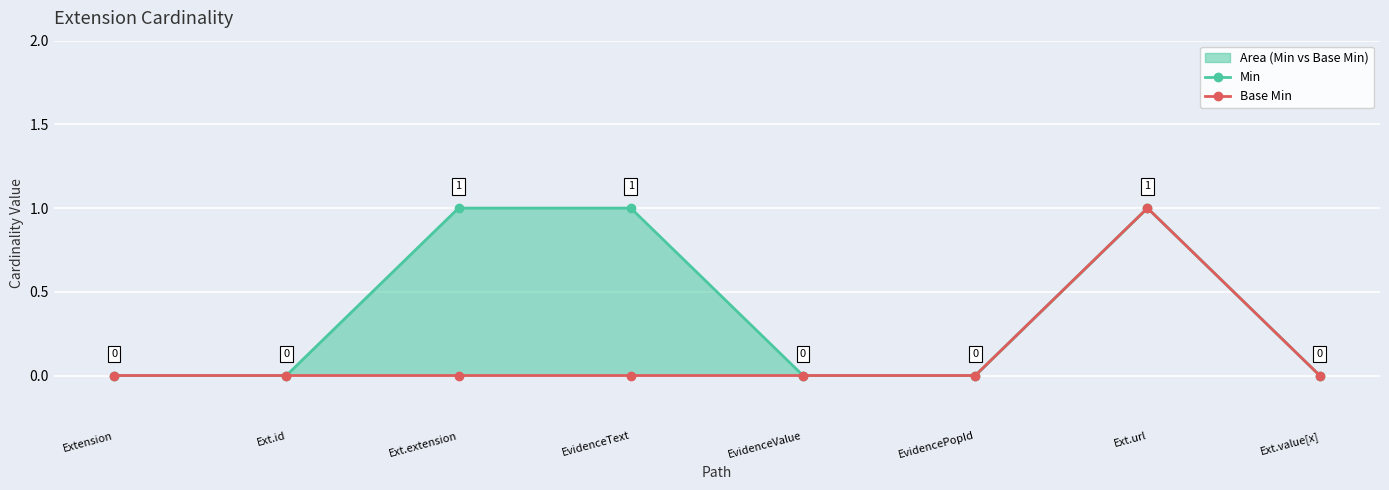

Reading left to right, transcribe all the data shown in this chart.

Min: 0	0	1	1	0	0	1	0
Base Min: 0	0	0	0	0	0	1	0